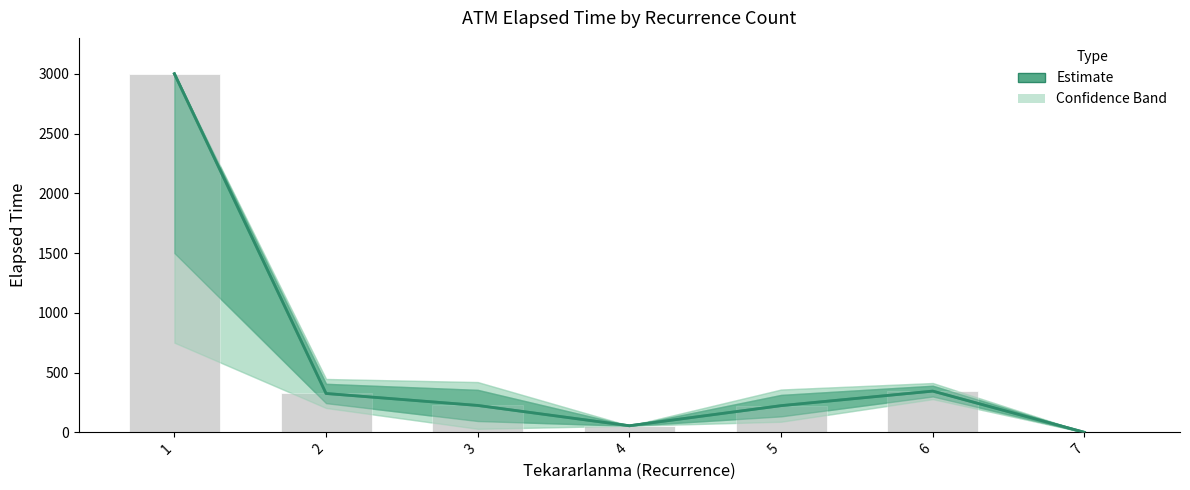

What is the change in value from 3 to 5?

-1.7